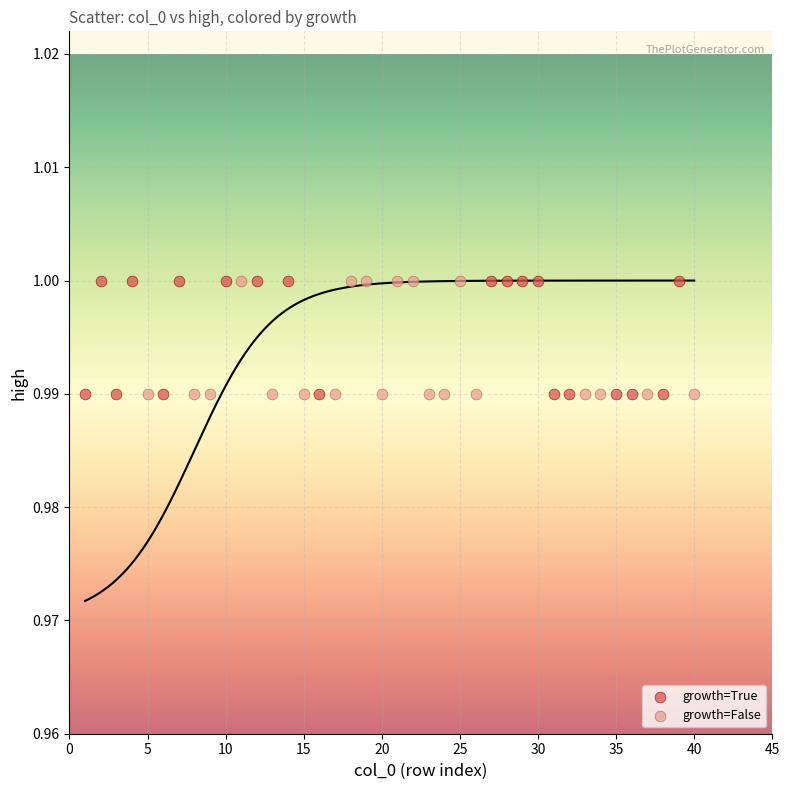

What are all the series names shown in the legend?

growth=True, growth=False